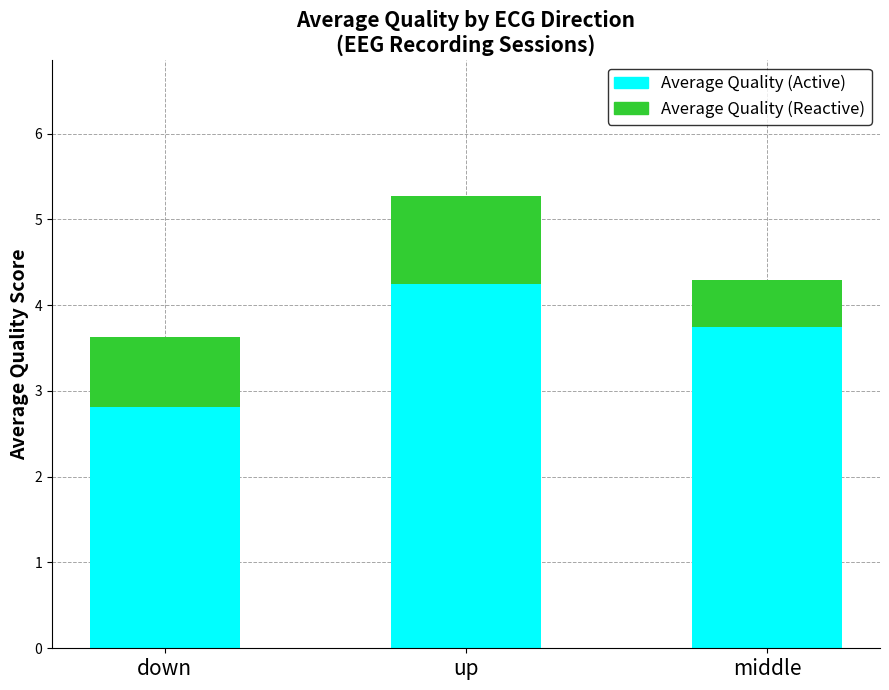

At which category is the sum across all series the highest?

up